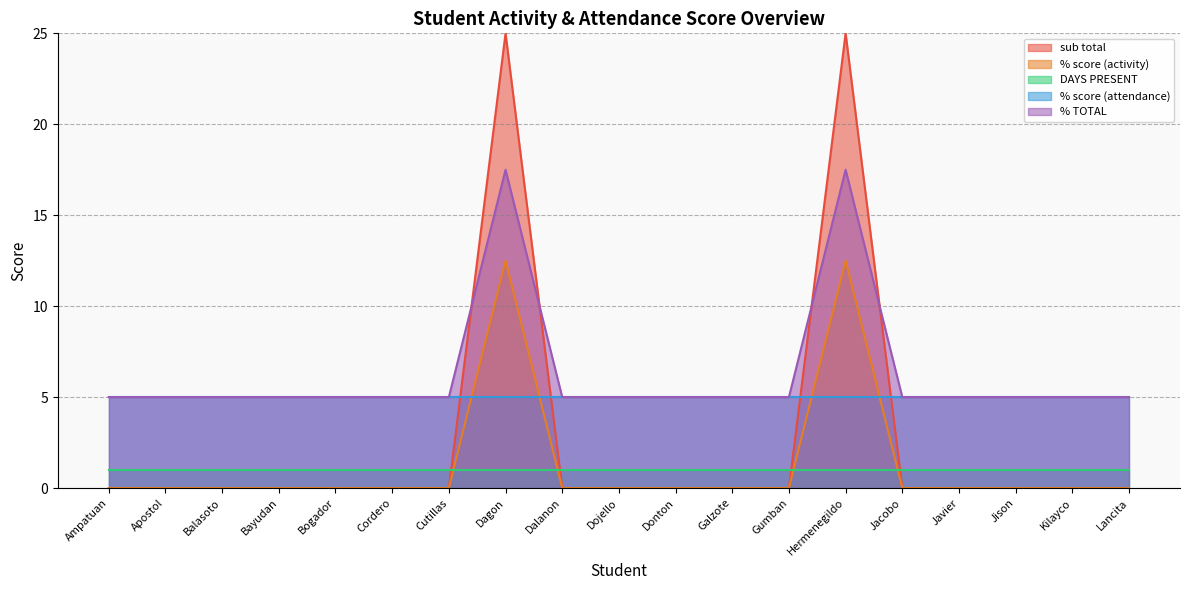

Where is % TOTAL nearest to the value 11?

Ampatuan